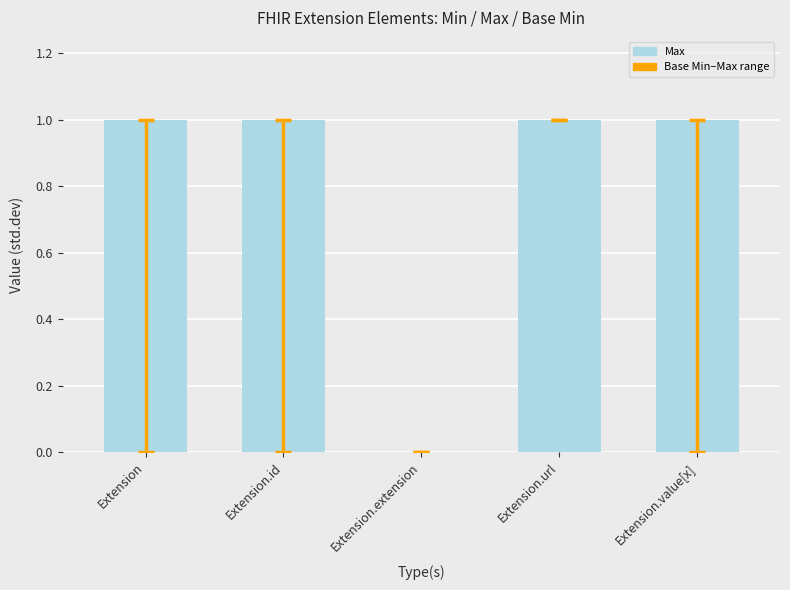

How many values are above zero?

4